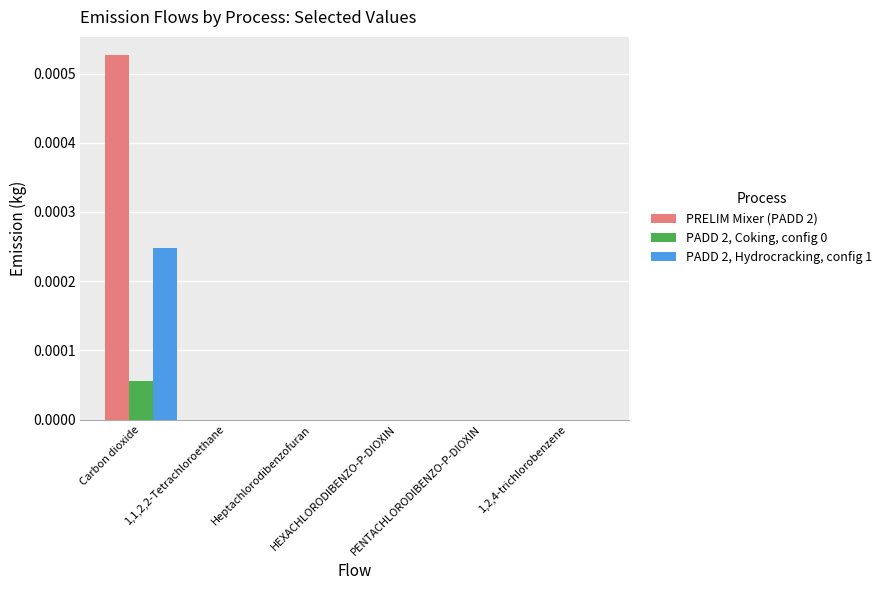

Which category has the highest value across all series?

Carbon dioxide